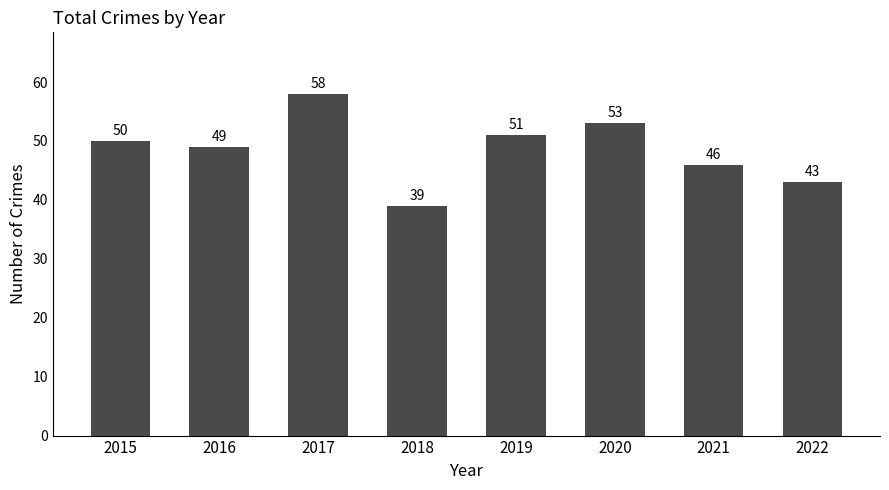

Reading left to right, transcribe all the data shown in this chart.

2015=50	2016=49	2017=58	2018=39	2019=51	2020=53	2021=46	2022=43